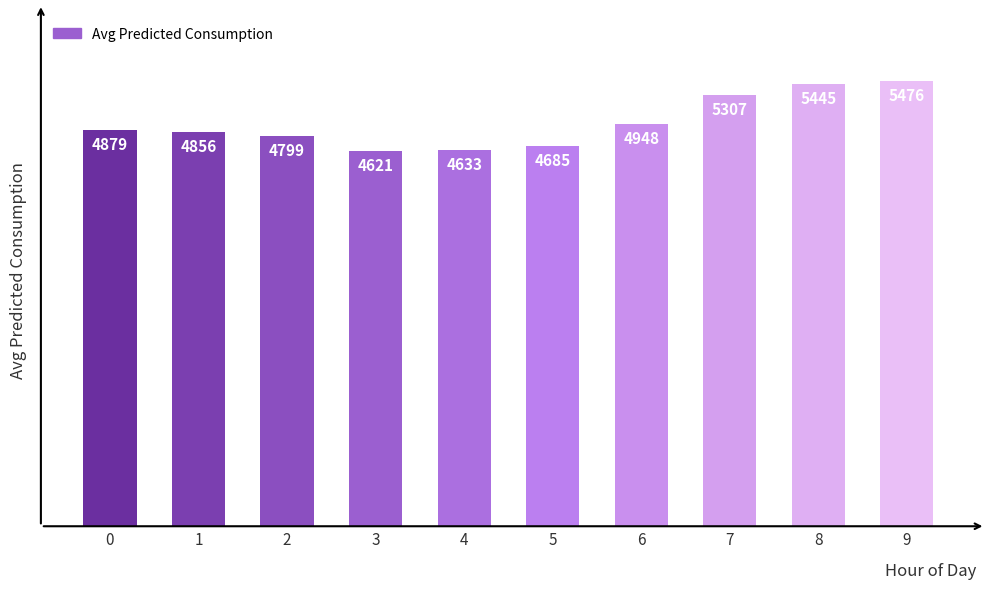

How many data points are less than 4879?

5